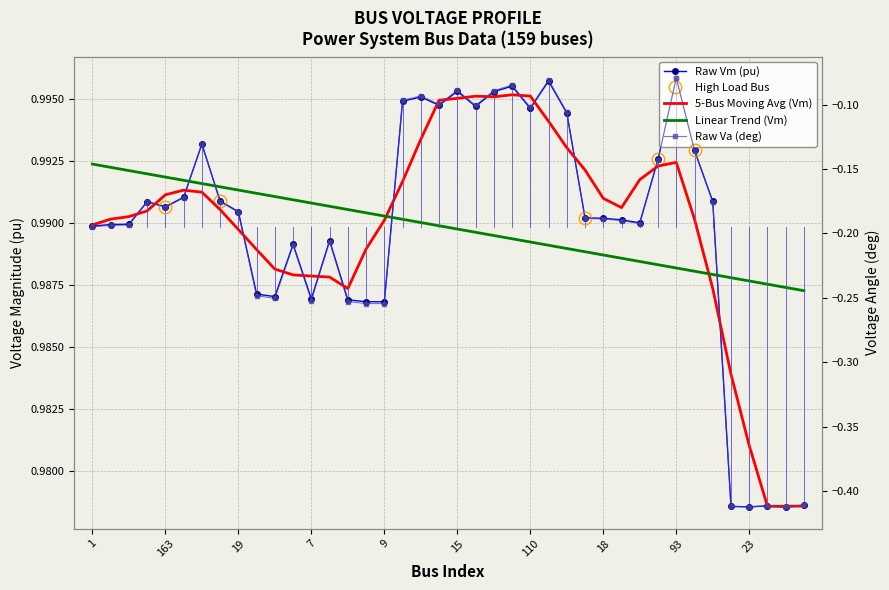

Reading right to left, transcribe all the data shown in this chart.

Vm: 1.0	1.0	1.0	1.0	1.0	1.0	1.0	1.0	1.0	1.0	1.0	1.0	1.0	1.0	1.0	1.0	1.0	1.0	1.0	1.0	1.0	1.0	1.0	1.0	1.0	1.0	1.0	1.0	1.0	1.0	1.0	1.0	1.0	1.0	1.0	1.0	1.0	1.0	1.0	1.0
Va: -0.4	-0.4	-0.4	-0.4	-0.4	-0.2	-0.1	-0.1	-0.1	-0.2	-0.2	-0.2	-0.2	-0.1	-0.1	-0.1	-0.1	-0.1	-0.1	-0.1	-0.1	-0.1	-0.1	-0.3	-0.3	-0.3	-0.2	-0.3	-0.2	-0.3	-0.2	-0.2	-0.2	-0.1	-0.2	-0.2	-0.2	-0.2	-0.2	-0.2